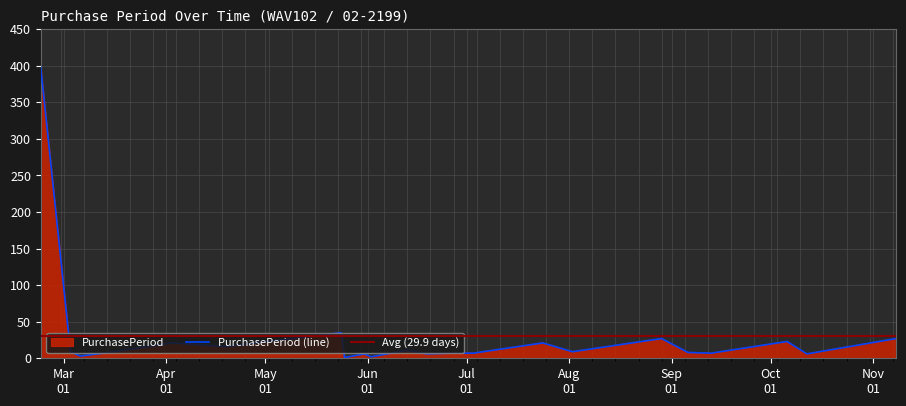

How many interior local peaks (higher than both neighbors) does the data have?

7